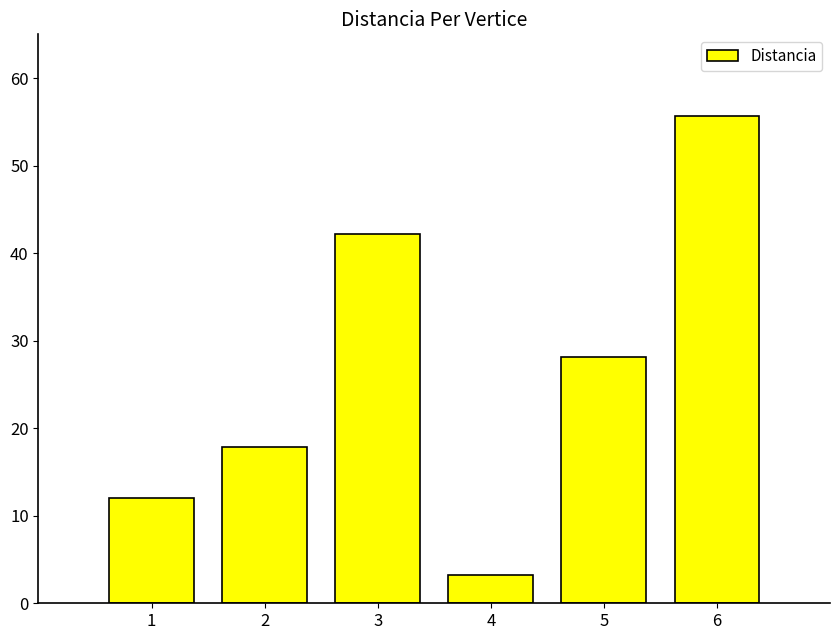

Rank the categories by value from highest to lowest.

6, 3, 5, 2, 1, 4